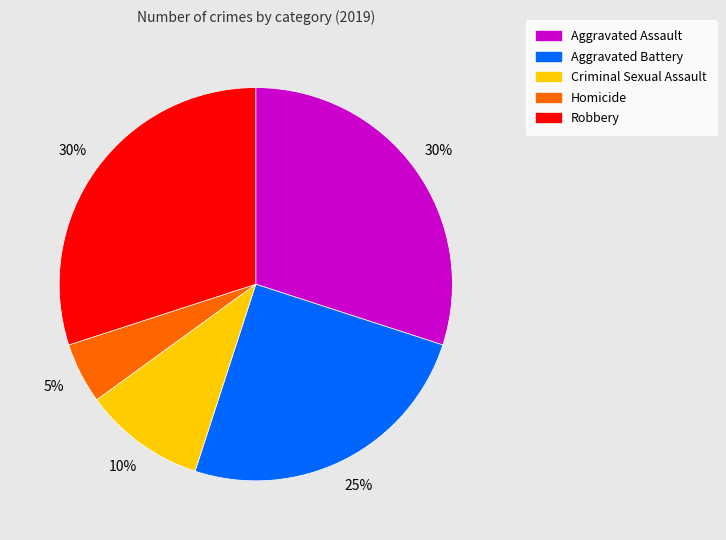

Count the number of slices in the pie.

5